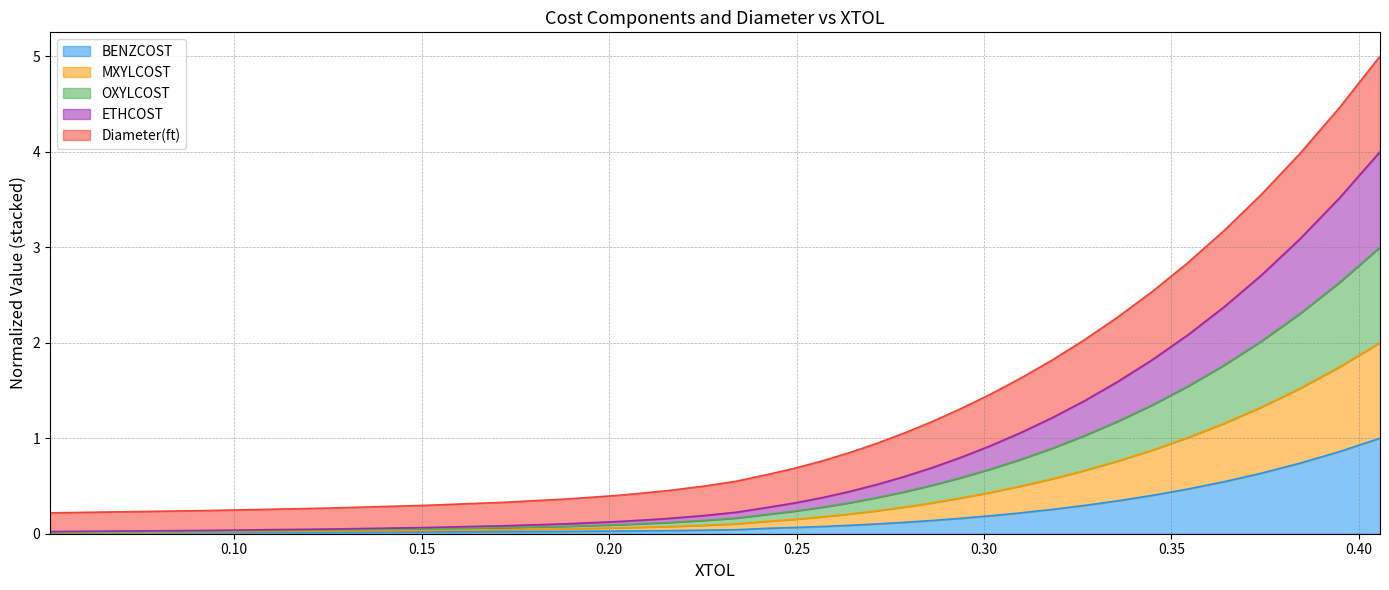

Count the number of categories in the chart.

30